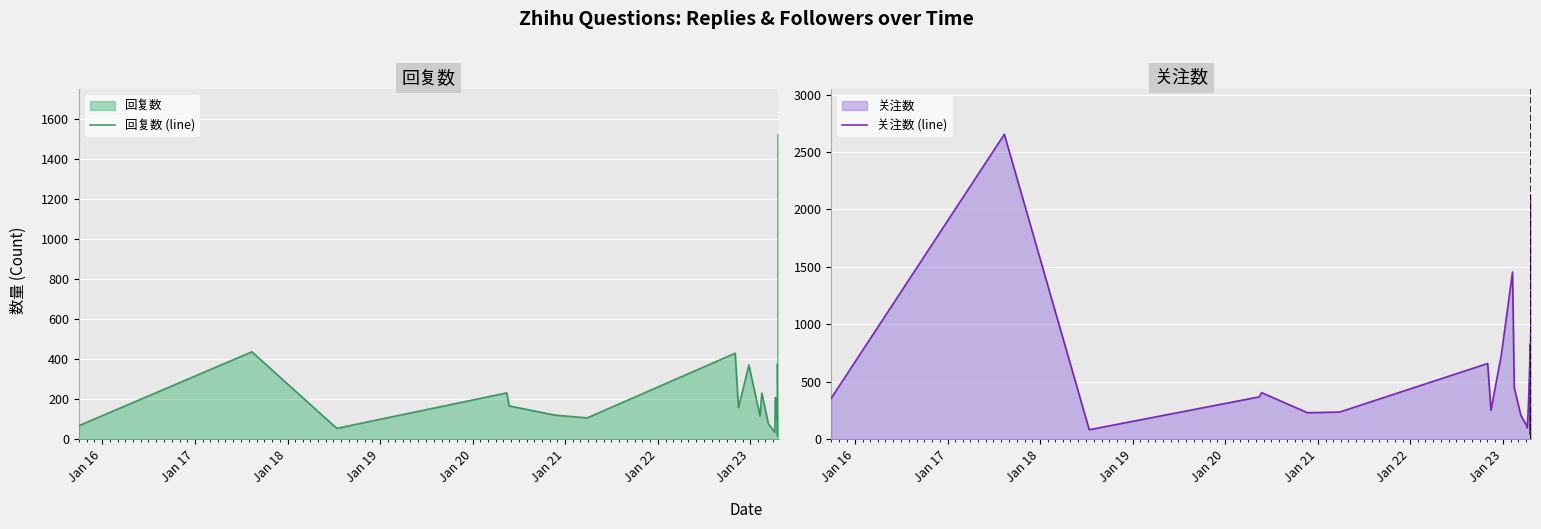

The value of 回复数 (line) at 21 is 140. True or false?

False